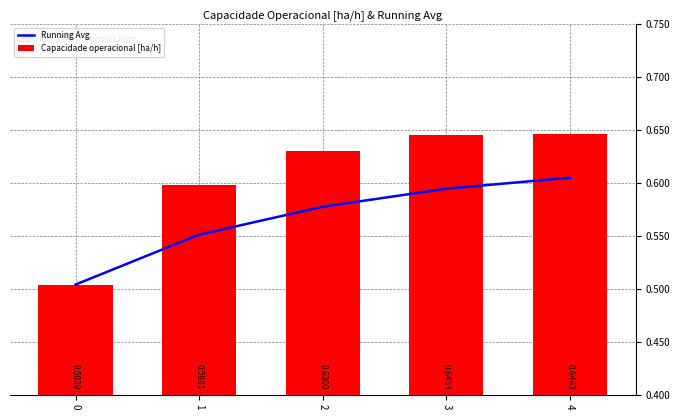

Does the chart contain any negative values?

No